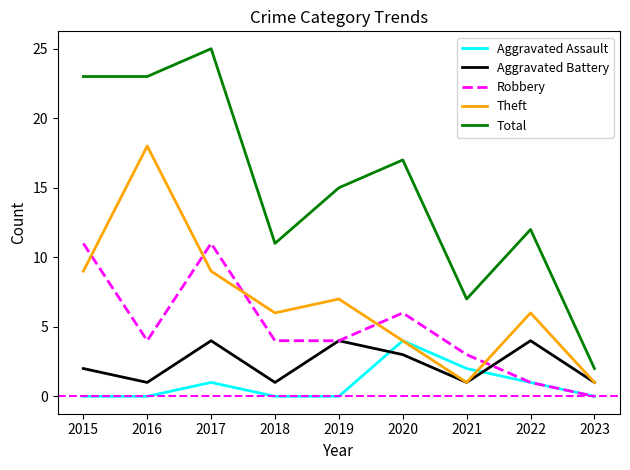

At which category does the chart reach its peak across all series?

2017